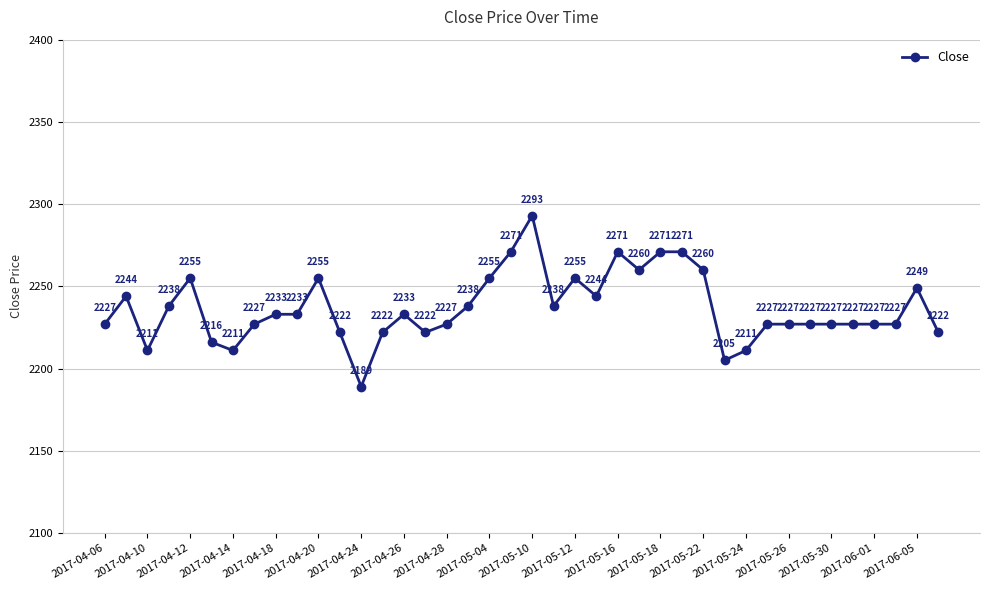

Reading right to left, what are all the values shown in this chart?

2222	2249	2227	2227	2227	2227	2227	2227	2227	2211	2205	2260	2271	2271	2260	2271	2244	2255	2238	2293	2271	2255	2238	2227	2222	2233	2222	2189	2222	2255	2233	2233	2227	2211	2216	2255	2238	2211	2244	2227